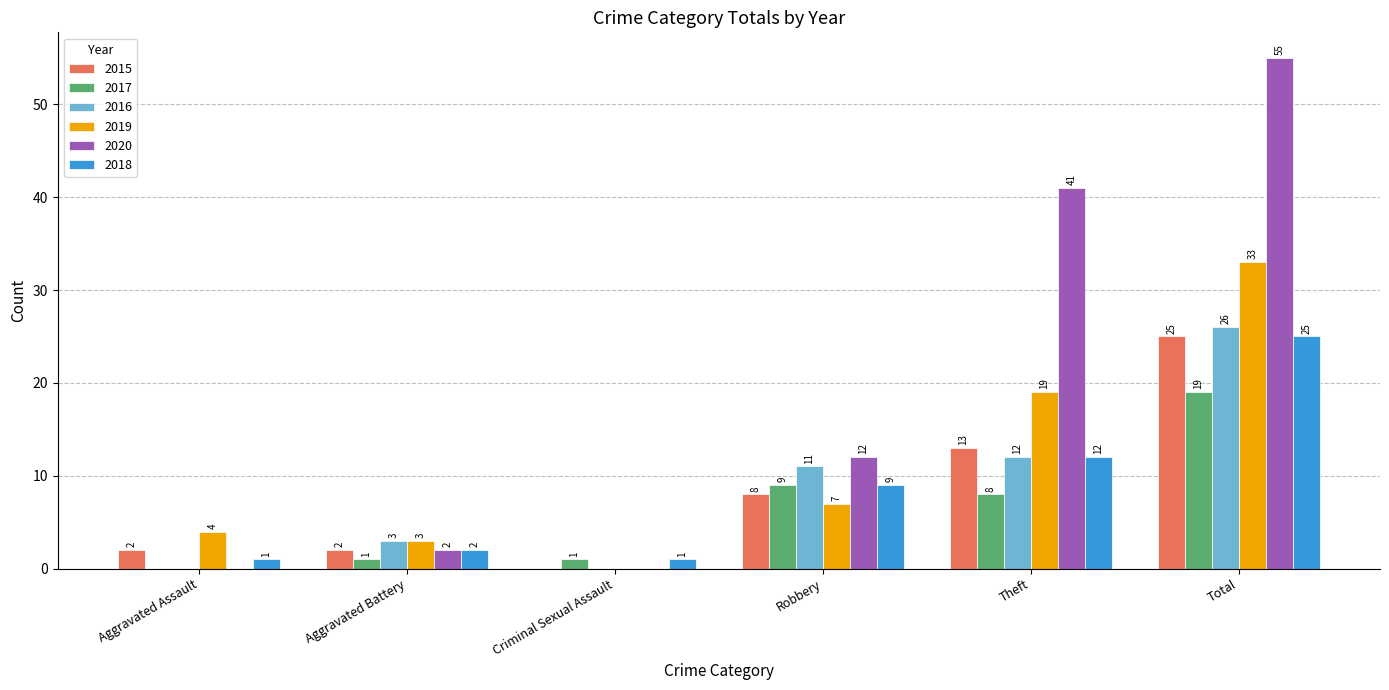

Reading left to right, list all the values displayed in this chart.

2015: 2	2	0	8	13	25
2017: 0	1	1	9	8	19
2016: 0	3	0	11	12	26
2019: 4	3	0	7	19	33
2020: 0	2	0	12	41	55
2018: 1	2	1	9	12	25